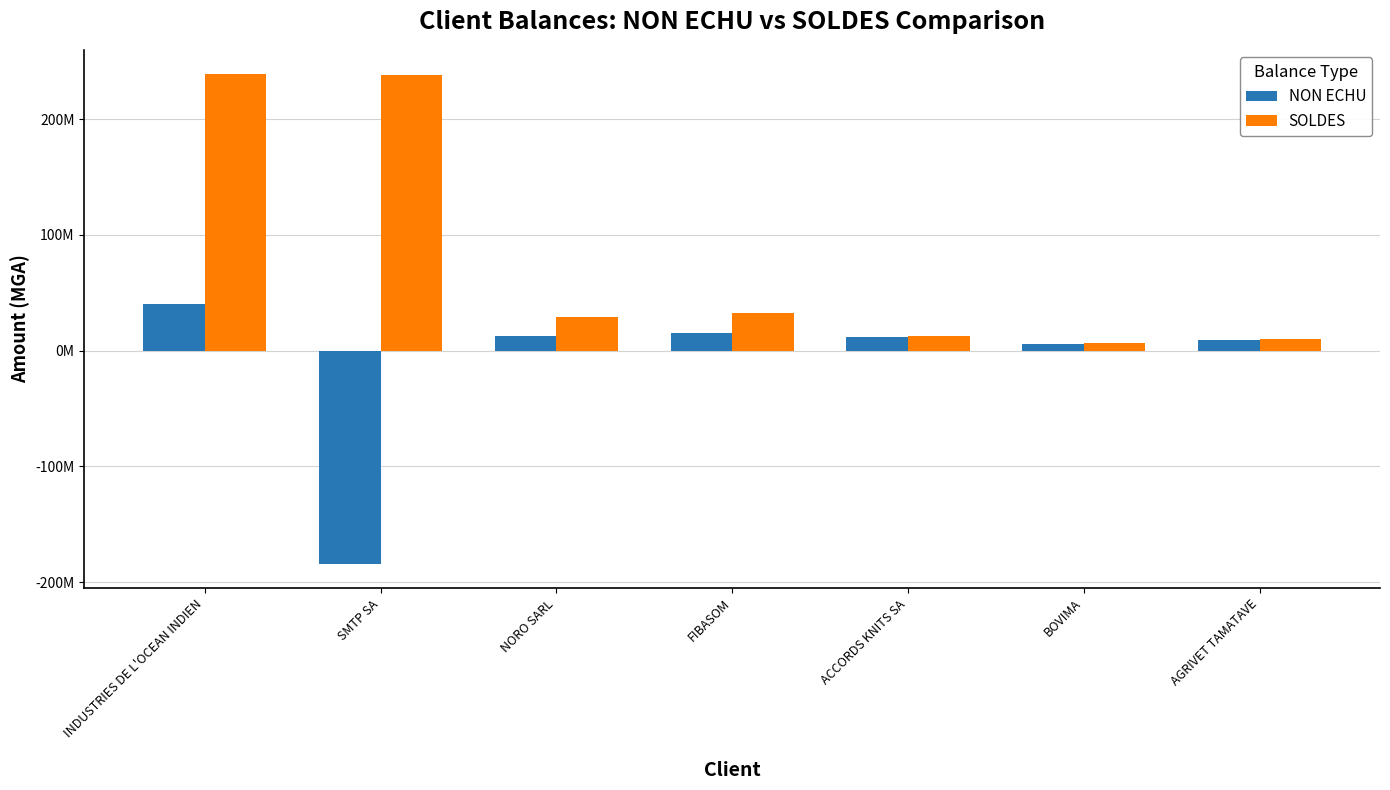

Are the bars horizontal?

No